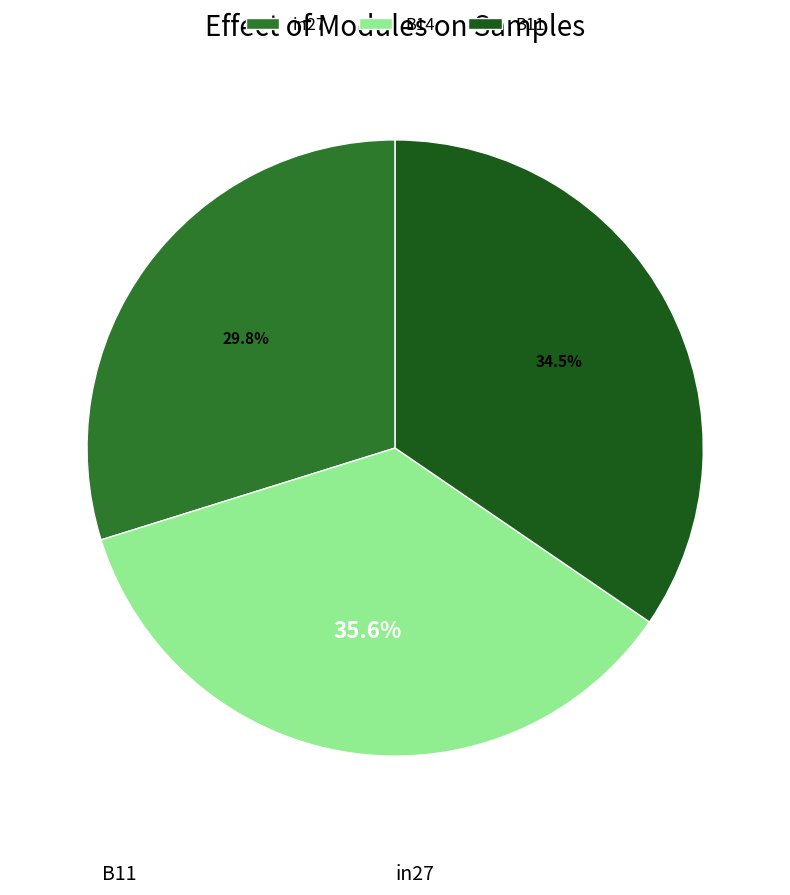

Rank the categories by value from highest to lowest.

B14, B11, in27